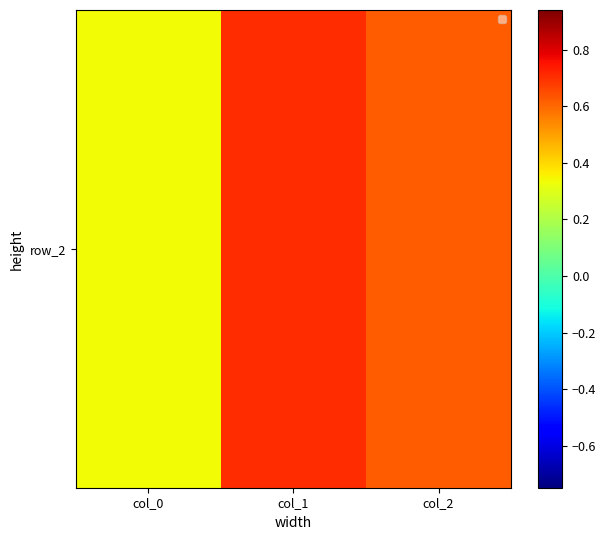

At how many categories does at least one series exceed 0?

3